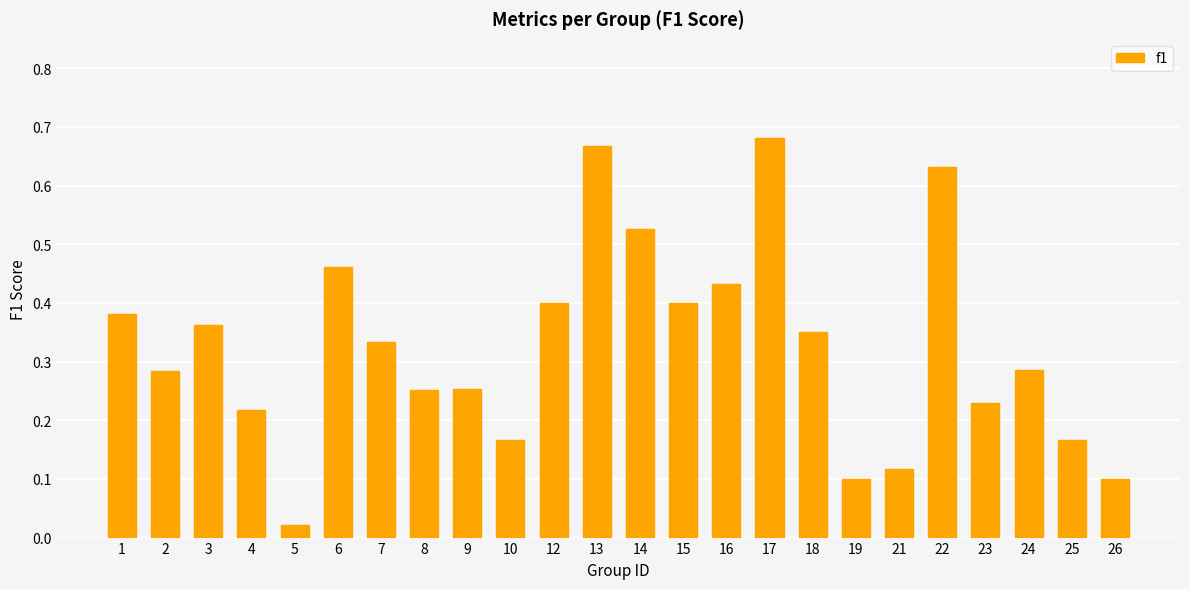

Which has a higher value, 19 or 7?

7